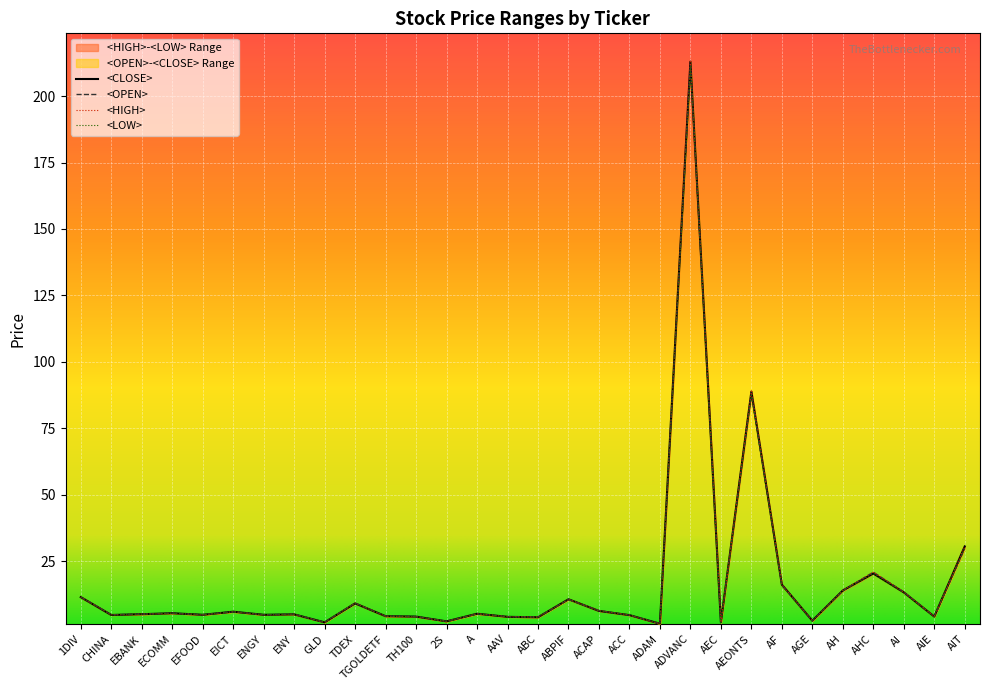

What is the maximum value for <CLOSE>?

213.0